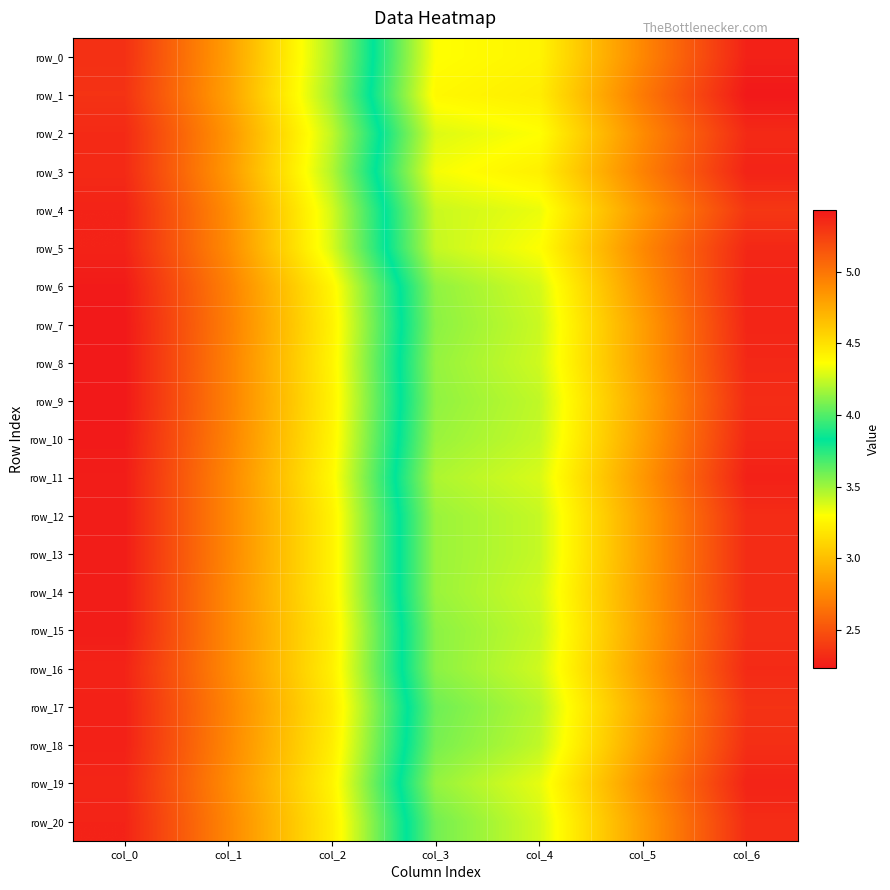

Reading left to right, list all the values displayed in this chart.

row_0: 2.3	2.9	3.5	4.4	4.4	4.9	5.4
row_1: 2.4	2.9	3.5	4.4	4.4	5.0	5.4
row_2: 2.3	2.8	3.4	4.3	4.4	4.9	5.3
row_3: 2.3	2.8	3.5	4.3	4.4	4.9	5.4
row_4: 2.3	2.8	3.4	4.2	4.3	4.8	5.3
row_5: 2.3	2.8	3.4	4.2	4.4	4.9	5.4
row_6: 2.2	2.7	3.3	4.1	4.3	4.9	5.4
row_7: 2.2	2.7	3.2	4.1	4.2	4.8	5.4
row_8: 2.2	2.7	3.2	4.1	4.3	4.8	5.4
row_9: 2.2	2.7	3.2	4.1	4.2	4.8	5.3
row_10: 2.2	2.7	3.2	4.2	4.2	4.8	5.4
row_11: 2.2	2.7	3.3	4.2	4.3	4.8	5.4
row_12: 2.2	2.7	3.2	4.2	4.2	4.8	5.3
row_13: 2.2	2.7	3.2	4.2	4.2	4.8	5.3
row_14: 2.2	2.8	3.2	4.2	4.3	4.8	5.3
row_15: 2.2	2.8	3.2	4.1	4.2	4.8	5.3
row_16: 2.3	2.8	3.2	4.1	4.3	4.8	5.3
row_17: 2.3	2.7	3.2	4.1	4.2	4.8	5.3
row_18: 2.3	2.7	3.2	4.1	4.2	4.8	5.3
row_19: 2.3	2.8	3.2	4.1	4.3	4.9	5.4
row_20: 2.3	2.7	3.2	4.1	4.3	4.8	5.3